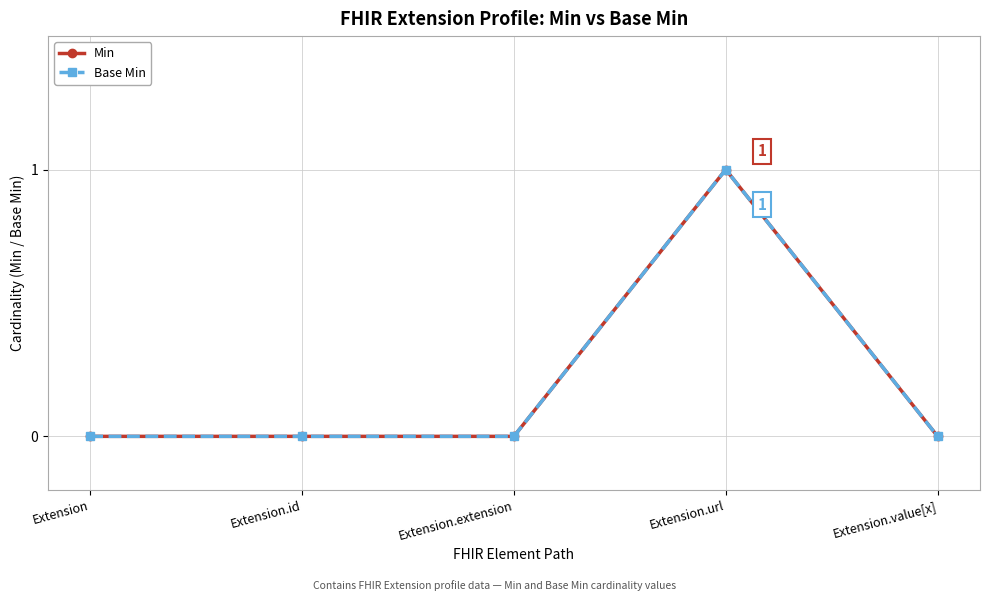

Rank the series by their maximum value, from lowest to highest.

Min, Base Min